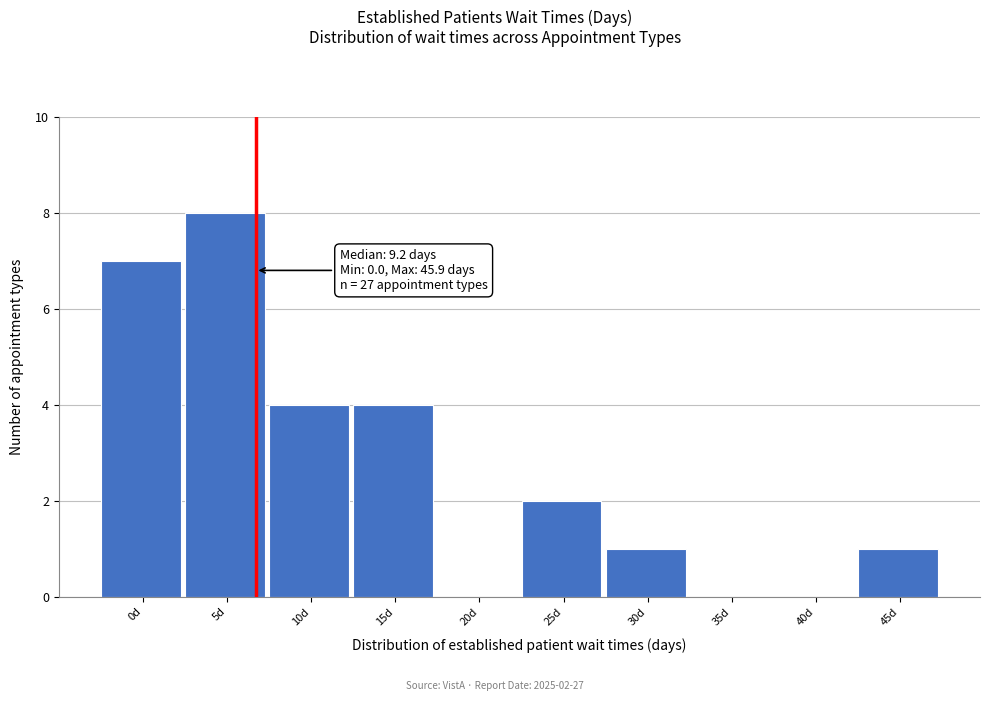

Reading right to left, extract all data points from this chart.

45d=1	40d=0	35d=0	30d=1	25d=2	20d=0	15d=4	10d=4	5d=8	0d=7